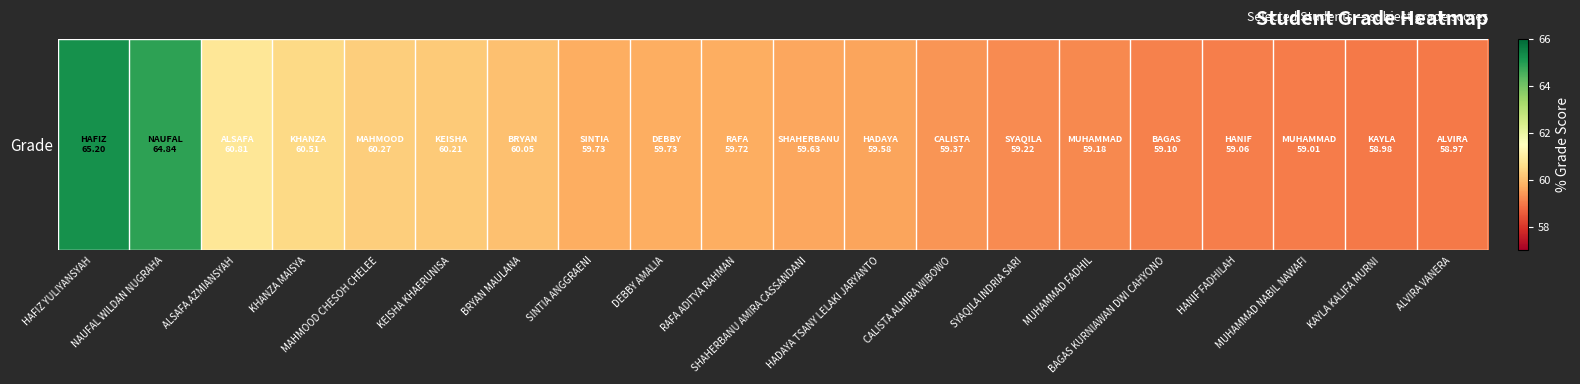

What is the approximate value at MUHAMMAD FADHIL?

59.2